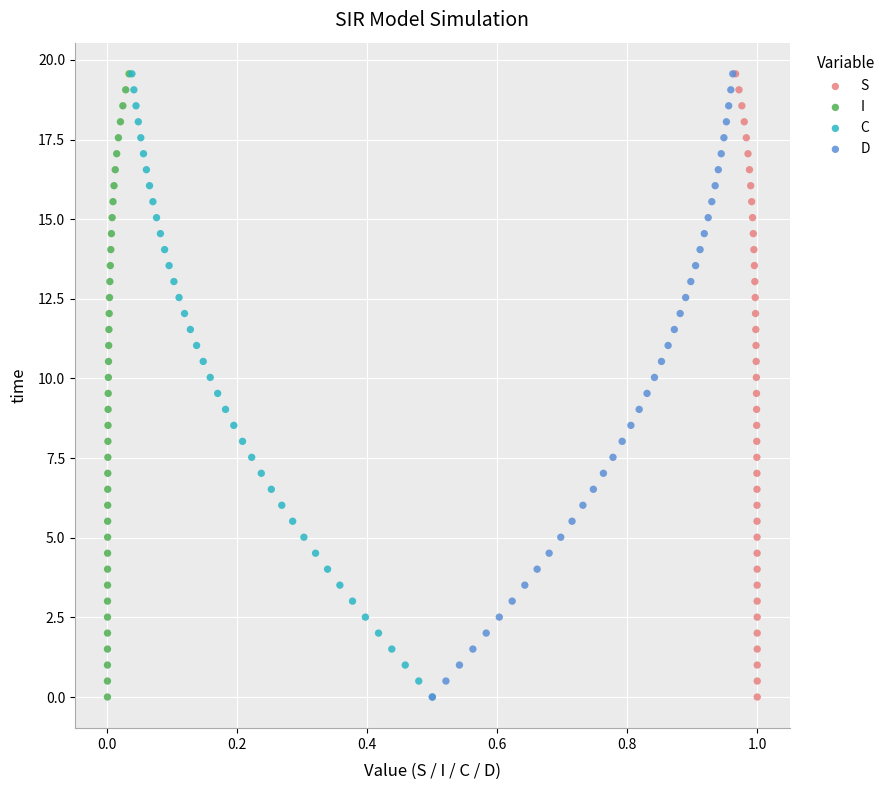

What are all the series names shown in the legend?

S, I, C, D